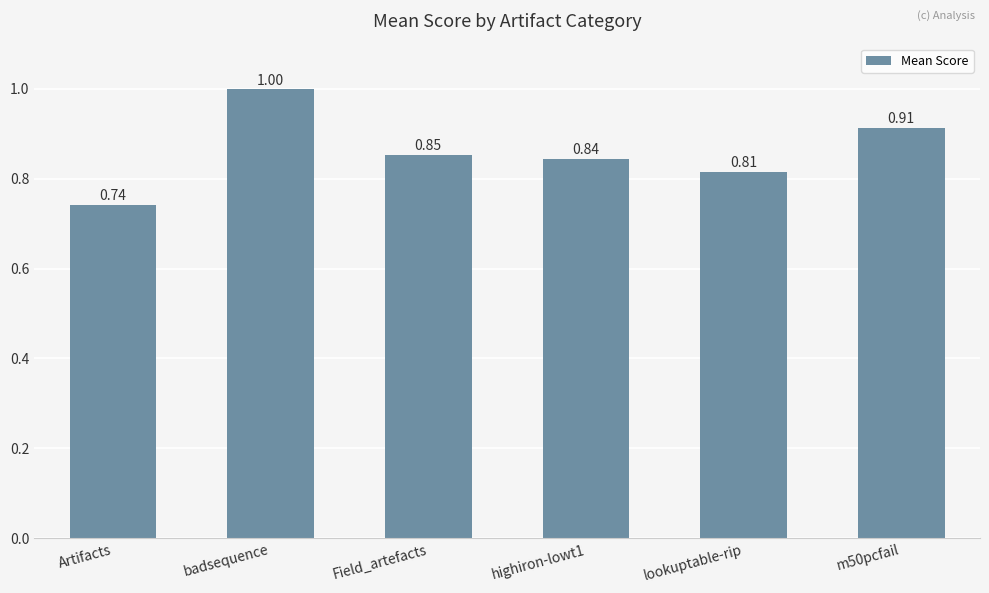

What is the label of the 6th bar from the right?

Artifacts